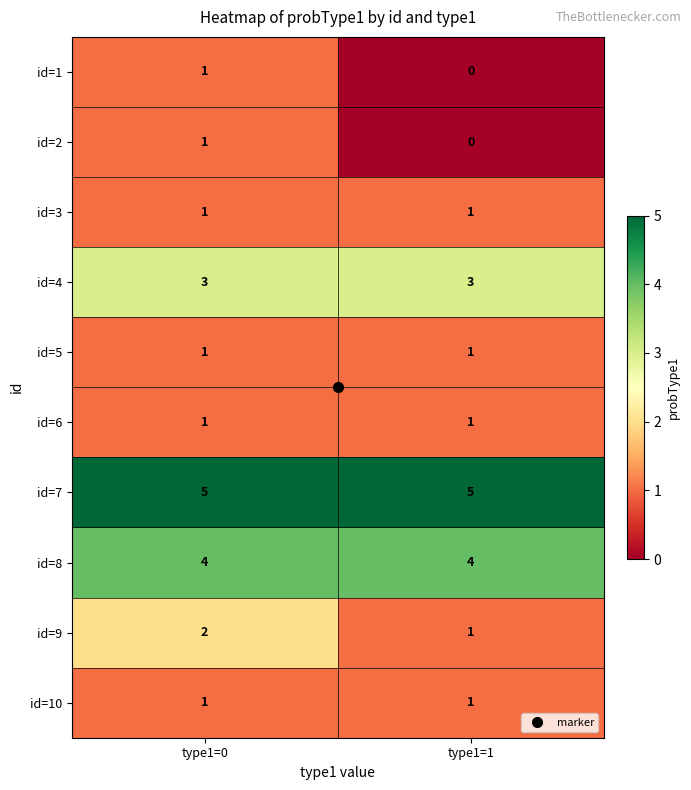

What is the approximate value of id=7 at type1=0?

5